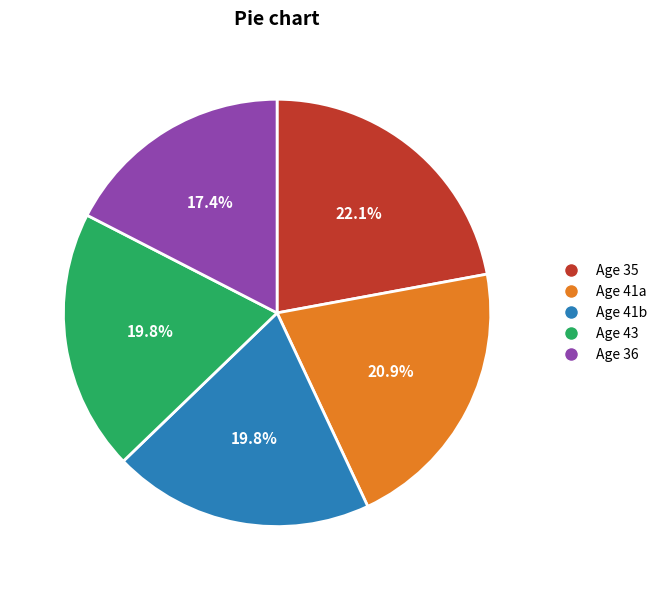

Is there any slice that represents more than half of the pie?

No